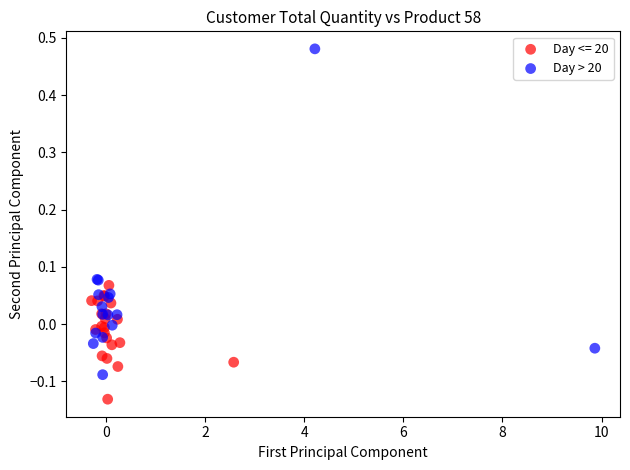

Which series has the widest spread of Y values?

Day > 20